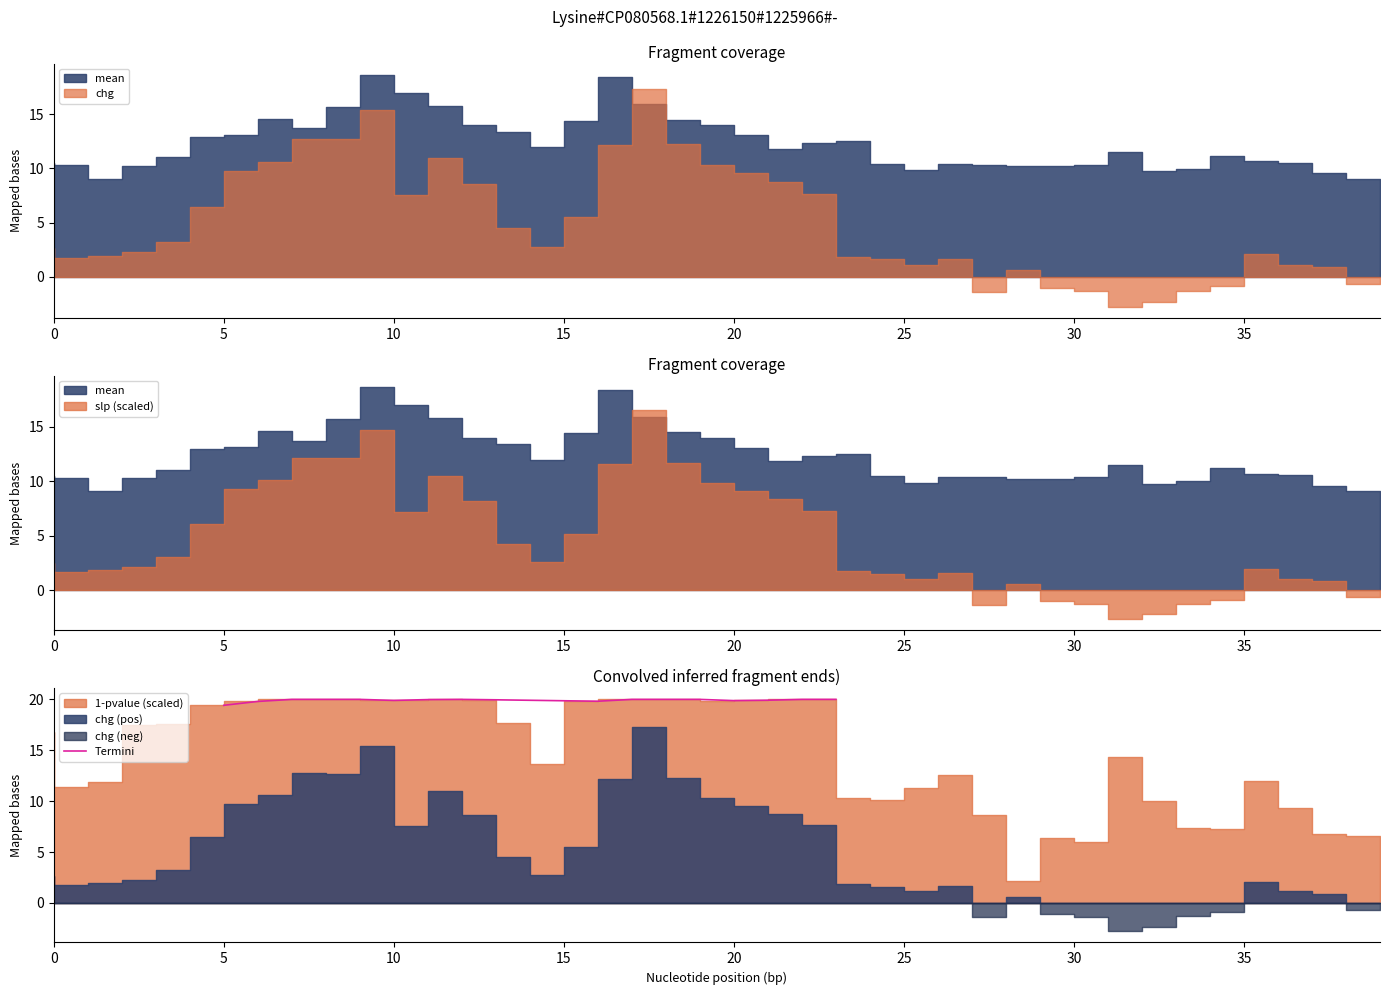

What is the maximum value shown in the chart?

20.0